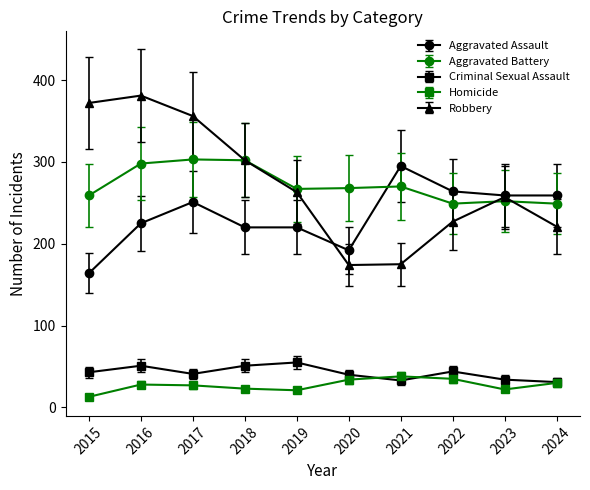

Count the number of data series in this chart.

5